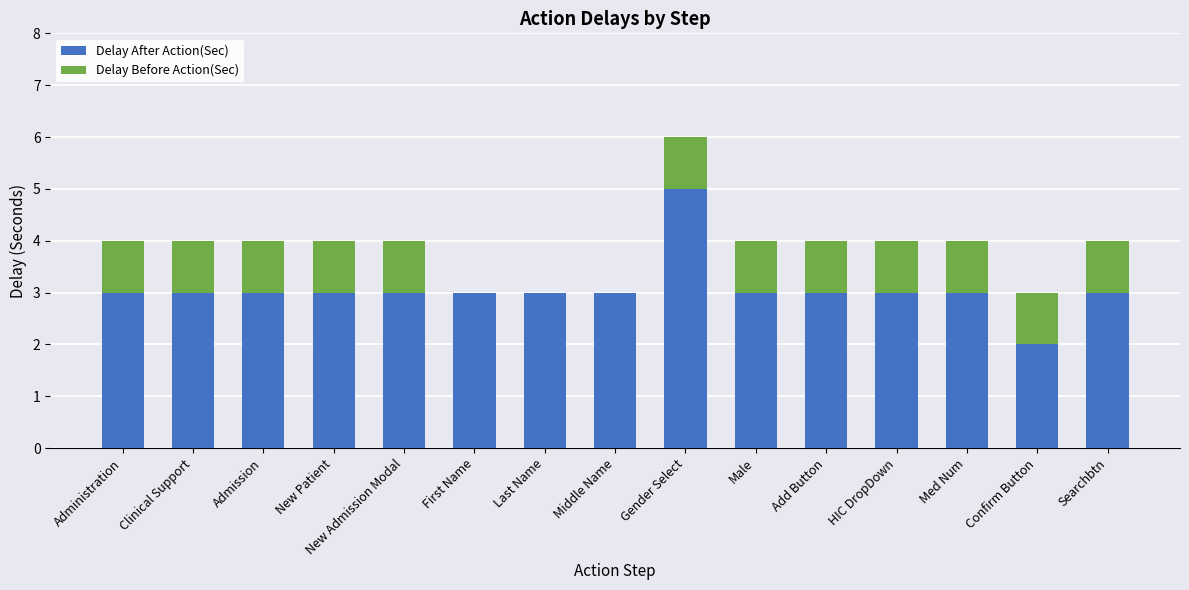

What is the average value of the Delay After Action(Sec) series?

3